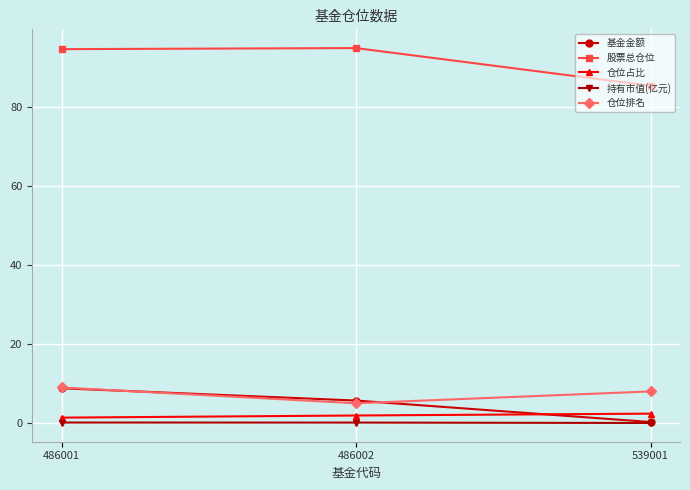

Which series changed the most between 486002 and 539001?

股票总仓位